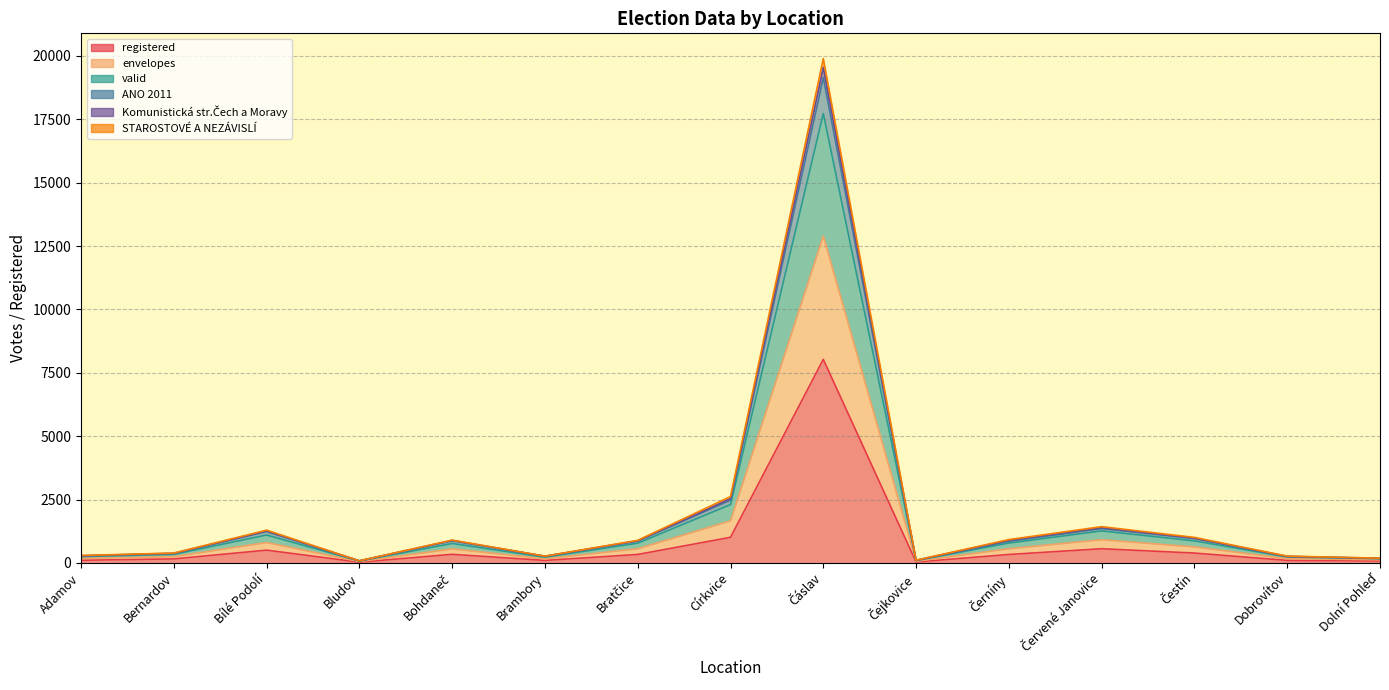

What is the sum of all registered values?

12075